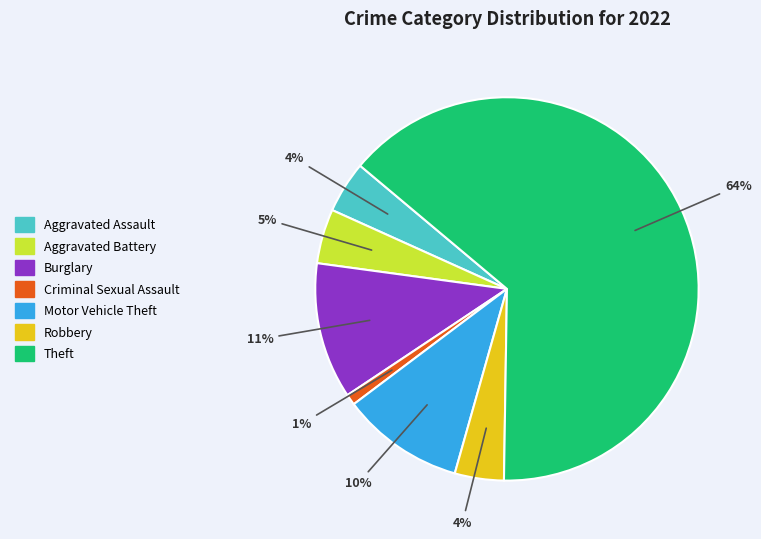

Does any single category account for the majority?

Yes